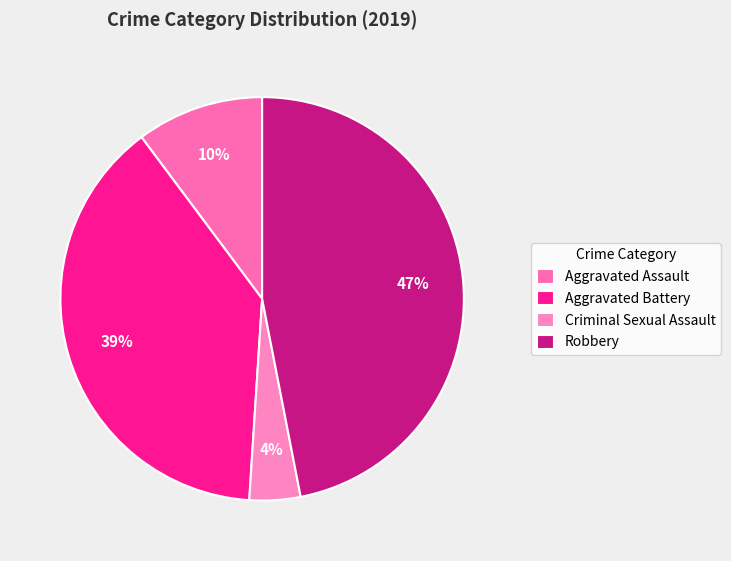

How many segments does this pie chart have?

4